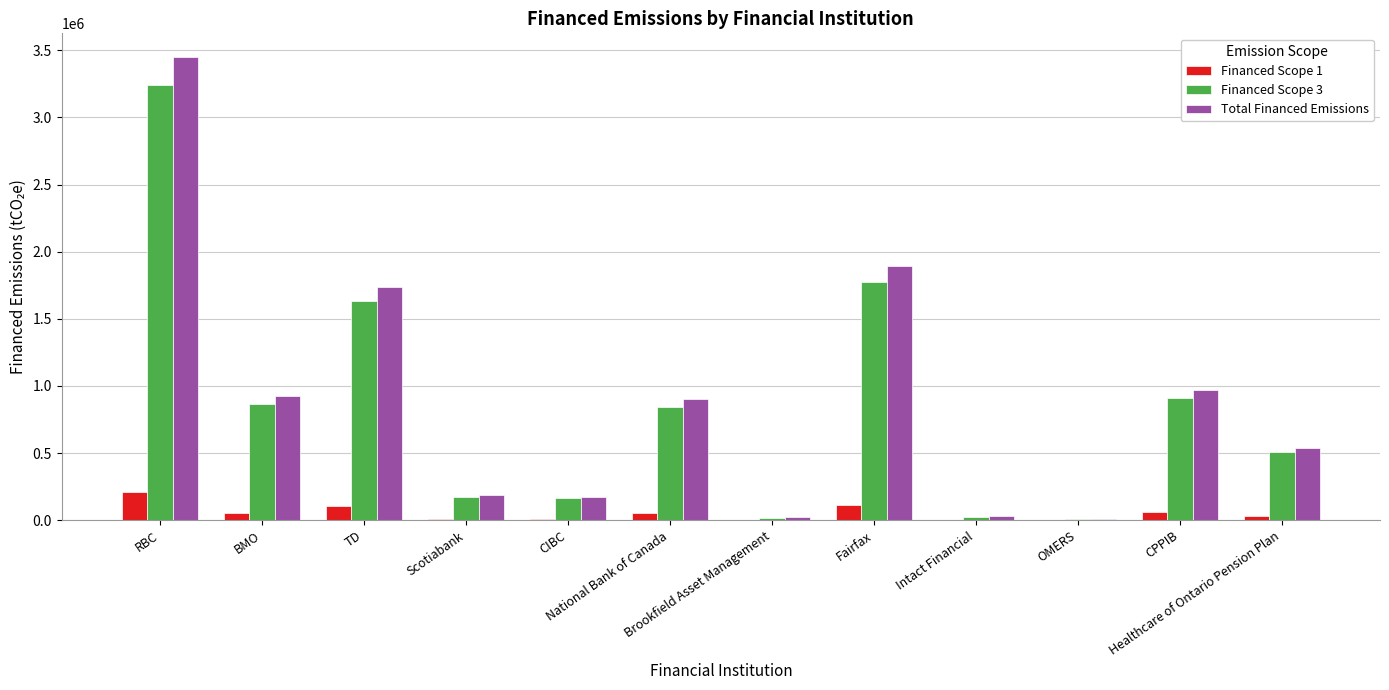

What is the greatest value displayed?

3454278.2